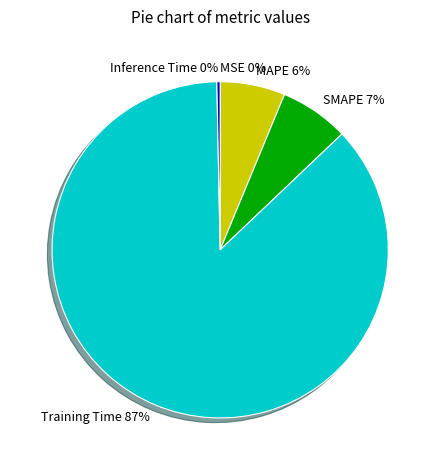

To the nearest percent, what is the combined percentage of MAPE and SMAPE?

13%